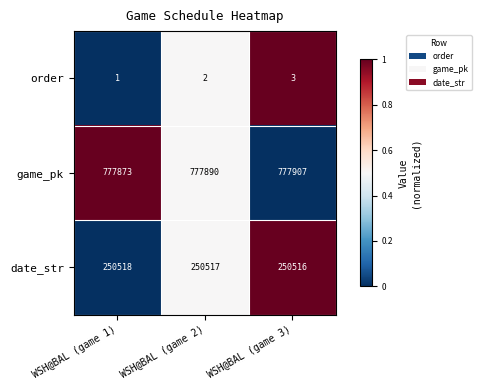

Count the number of data series in this chart.

3